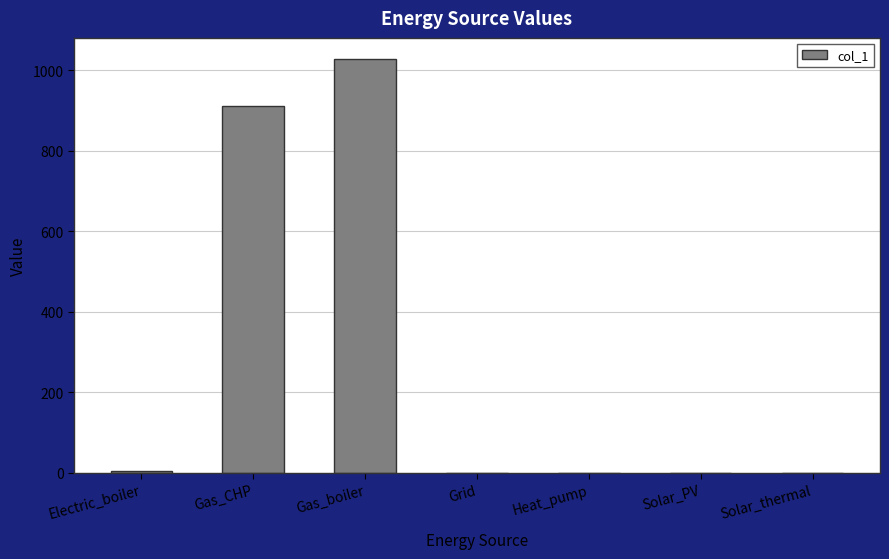

What value does the data have at Gas_boiler?

1028.4